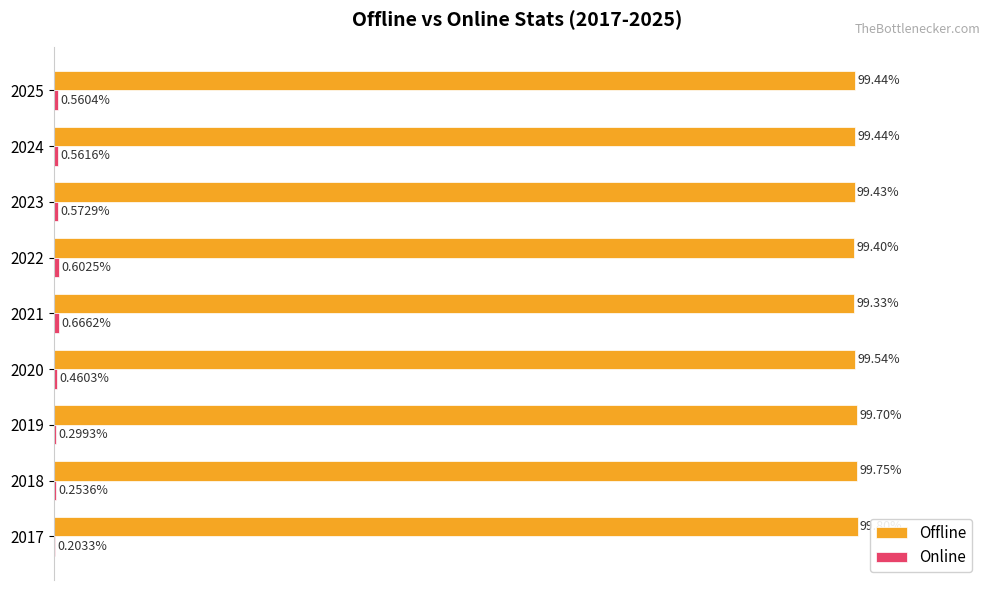

Which series has the largest total across all categories?

Offline